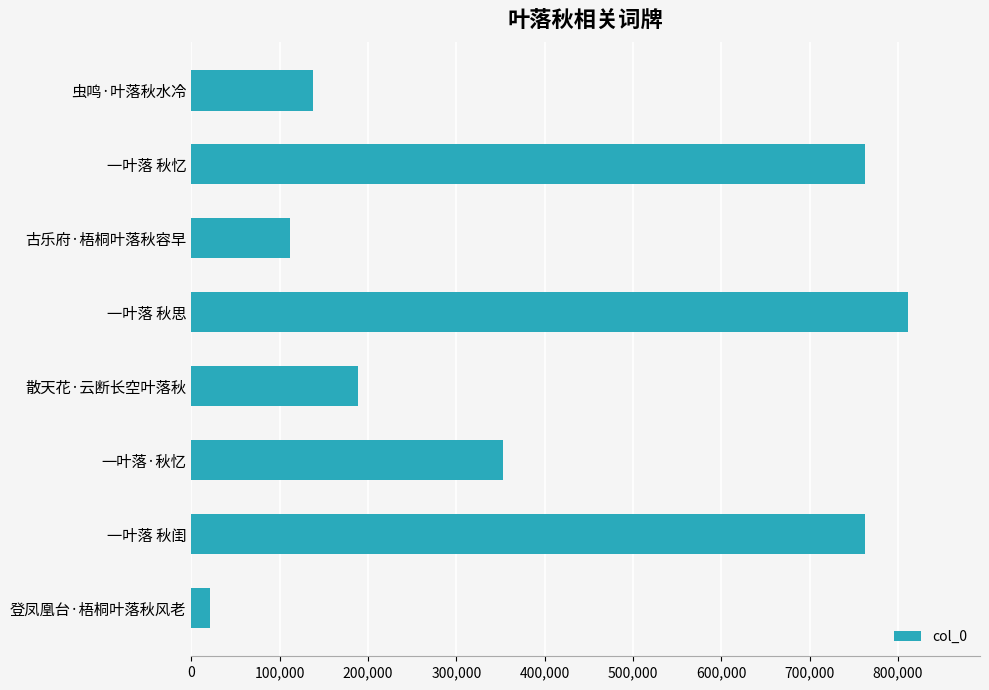

What is the minimum value shown in the chart?

21038